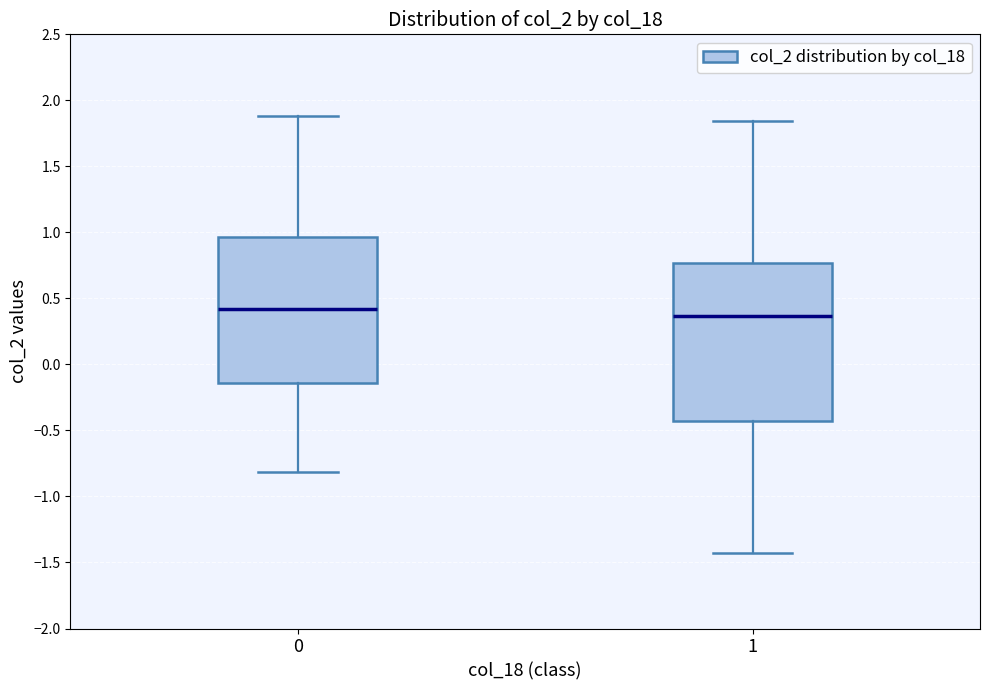

Reading left to right, transcribe this box plot: for each box, give where its median line is, the range the box spans, and where its two whiskers end, as read against the y-axis. The values are not printed on the chart, so give them approximately, as read against the axis.

0: median 0.40, box -0.15 to 0.95, whiskers -0.80 to 1.90
1: median 0.35, box -0.45 to 0.75, whiskers -1.45 to 1.85